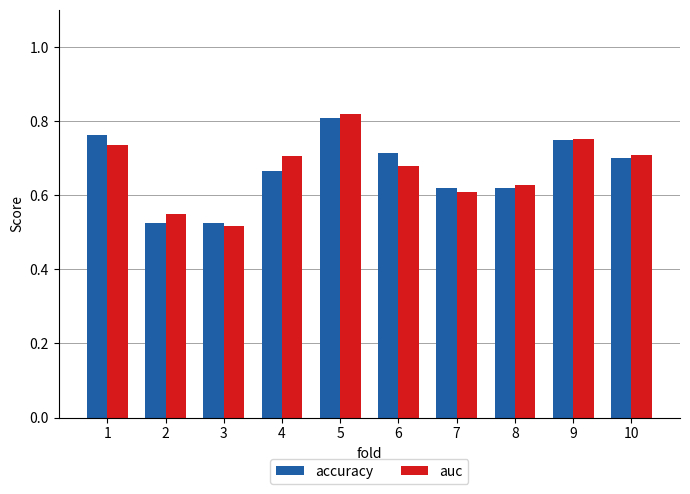

The accuracy series shows 0.6 at 7. True or false?

True